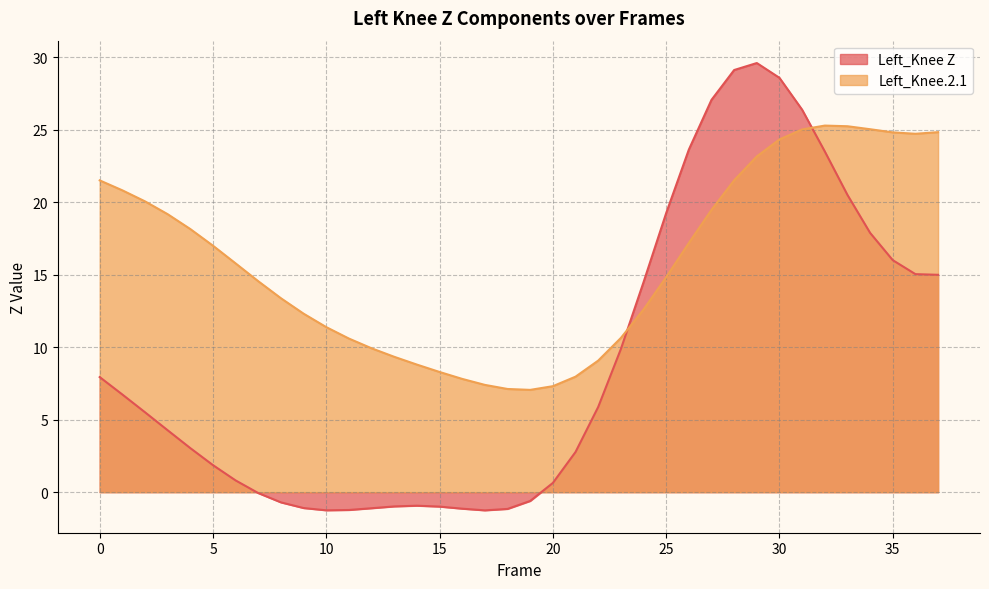

Reading left to right, transcribe all the data shown in this chart.

Left_Knee Z: 0=7.9	1=6.7	2=5.5	3=4.3	4=3.0	5=1.9	6=0.8	7=-0.1	8=-0.7	9=-1.1	10=-1.3	11=-1.2	12=-1.1	13=-1.0	14=-0.9	15=-1.0	16=-1.1	17=-1.3	18=-1.2	19=-0.6	20=0.6	21=2.8	22=5.9	23=9.9	24=14.5	25=19.2	26=23.6	27=27.1	28=29.1	29=29.6	30=28.6	31=26.4	32=23.5	33=20.5	34=17.9	35=16.0	36=15.0	37=15.0
Left_Knee.2.1: 0=21.5	1=20.8	2=20.1	3=19.2	4=18.1	5=17.0	6=15.8	7=14.5	8=13.4	9=12.3	10=11.4	11=10.6	12=9.9	13=9.3	14=8.8	15=8.3	16=7.8	17=7.4	18=7.1	19=7.1	20=7.3	21=8.0	22=9.1	23=10.6	24=12.6	25=14.8	26=17.2	27=19.5	28=21.5	29=23.2	30=24.3	31=25.0	32=25.3	33=25.2	34=25.0	35=24.8	36=24.7	37=24.8